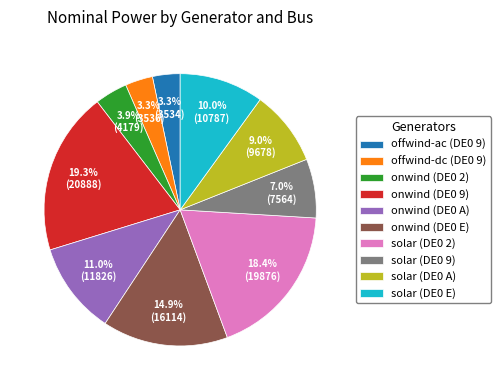

Does offwind-ac (DE0 9) represent more than half of the total?

No